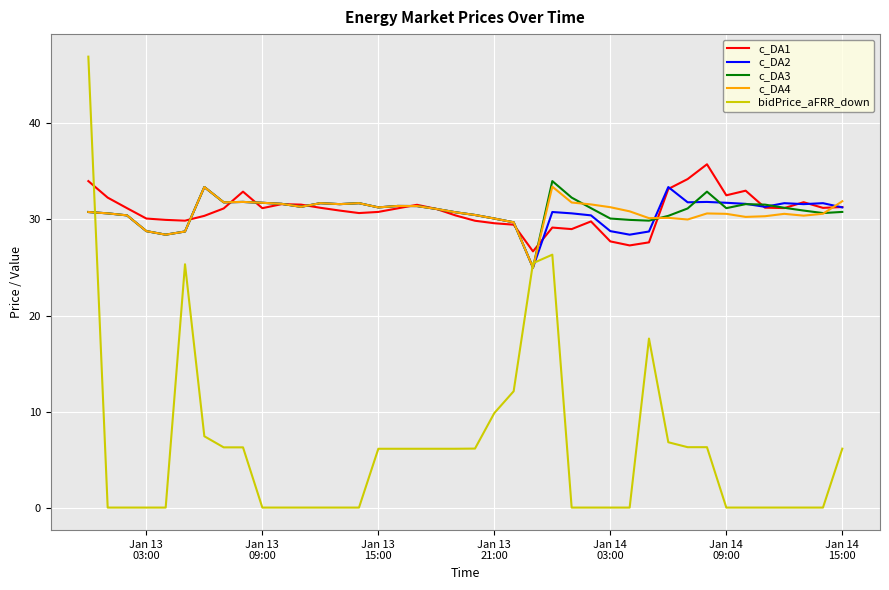

What is the highest value of the c_DA2 series?

33.4